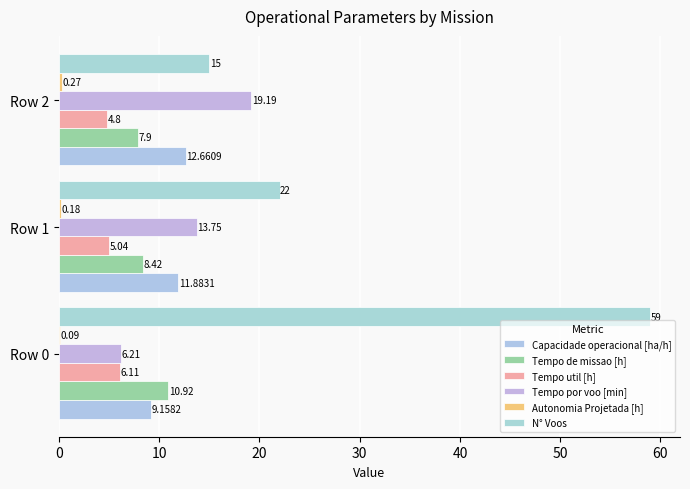

What is the sum of all Tempo por voo [min] values?

39.1